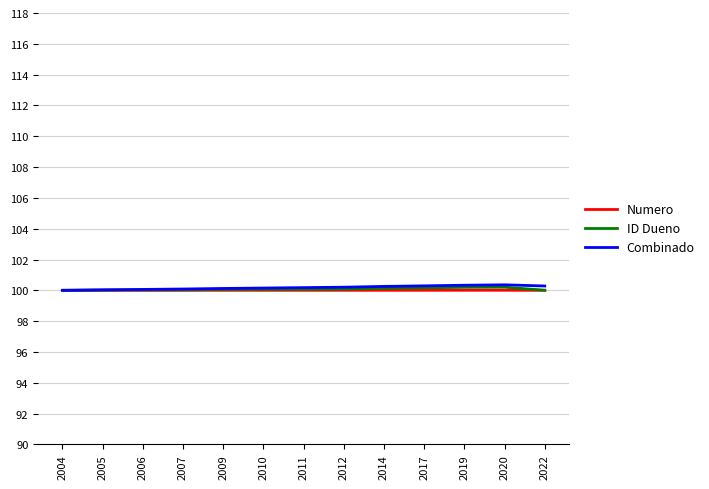

The ID Dueno series shows 63.9 at 2005. True or false?

False